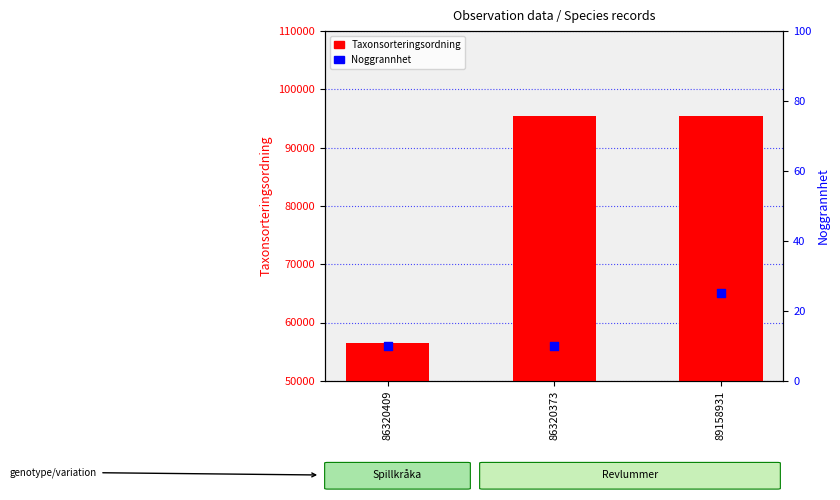

What are all the series names shown in the legend?

Taxonsorteringsordning, Noggrannhet